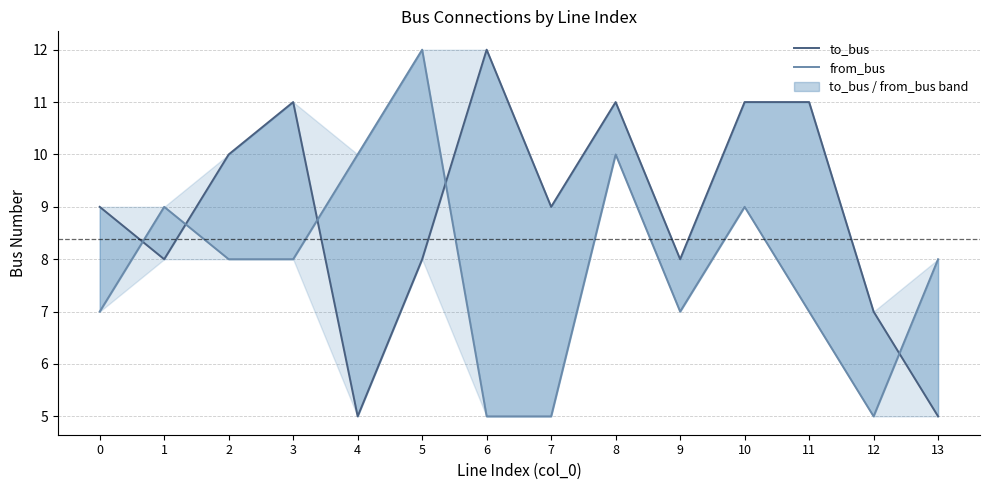

How many data points in to_bus are above 9?

6